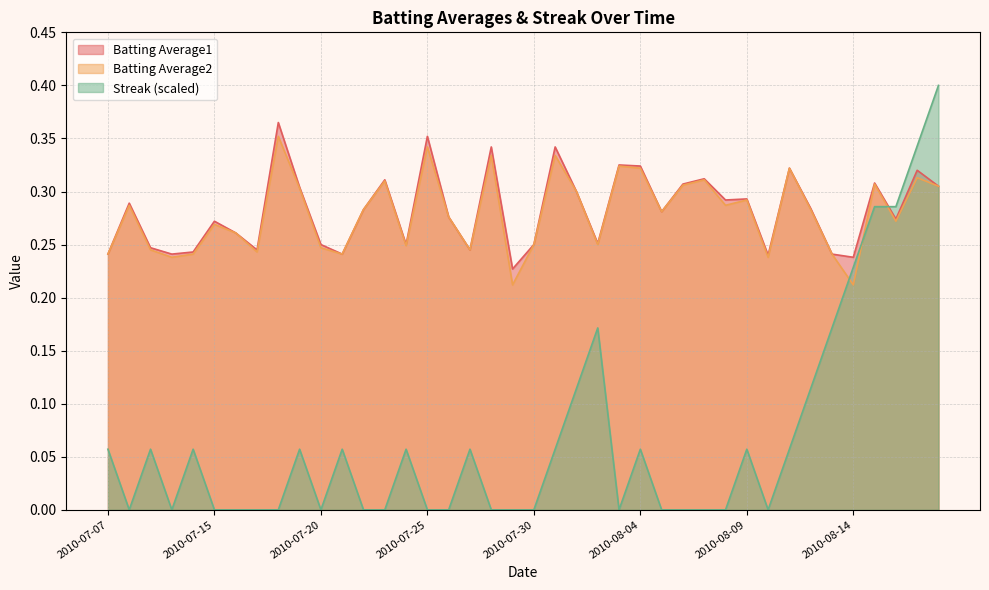

Is the value of Streak at 2010-08-18 greater than the value of Batting Average2 at 2010-07-26?

Yes